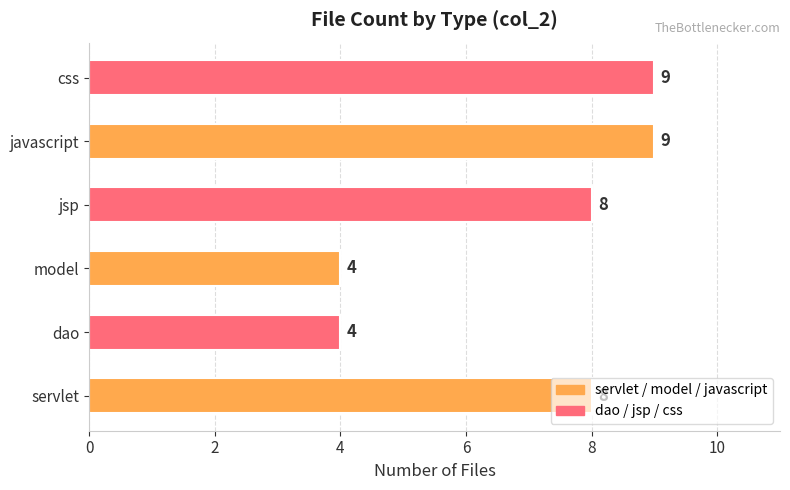

Which has a higher value, model or jsp?

jsp